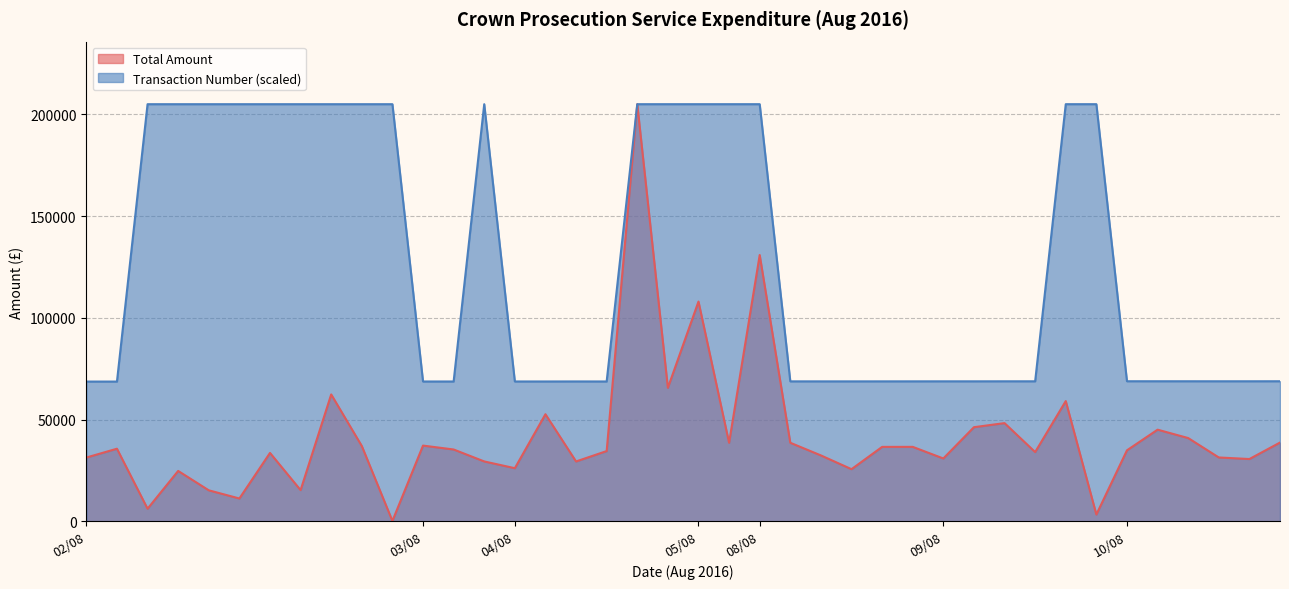

Which series has the largest range (max minus min)?

Total Amount